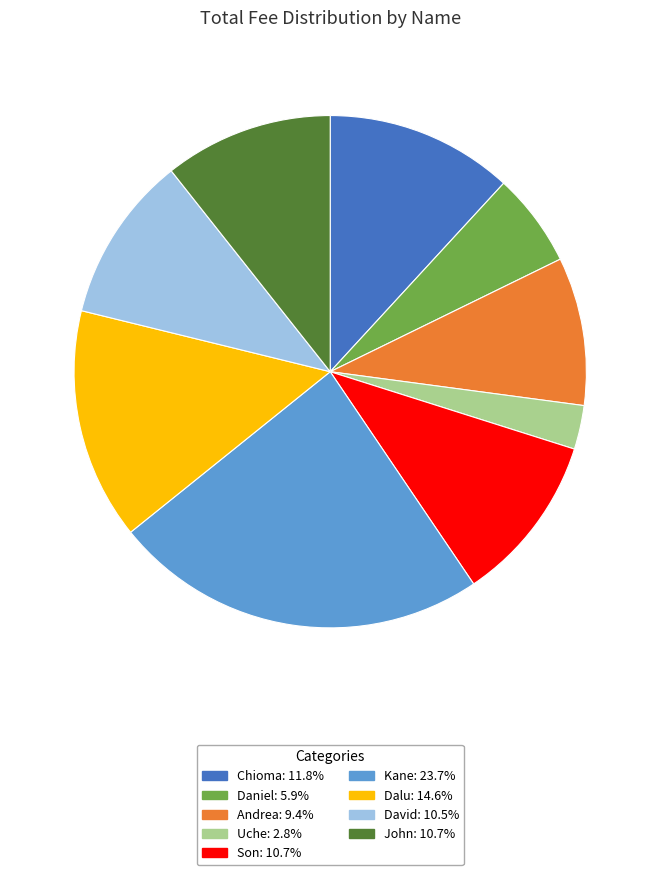

Which slice is the largest?

Kane